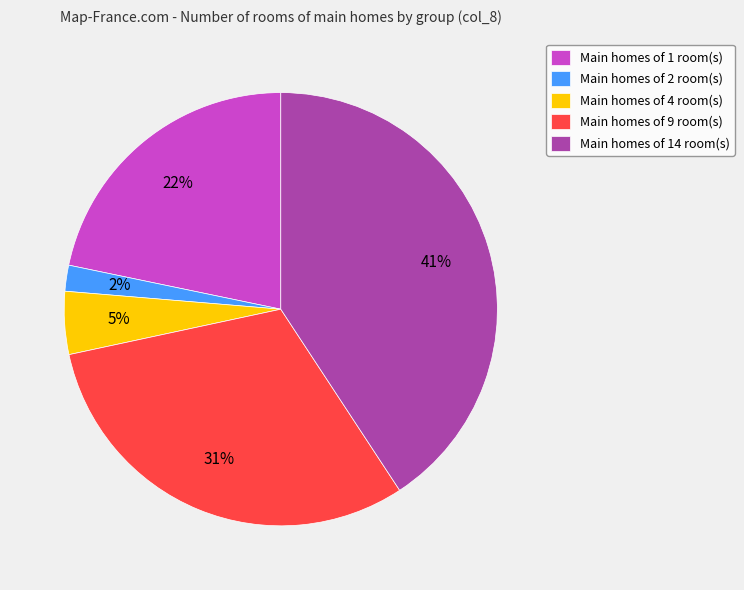

The Main homes of 1 room(s) slice represents 30% of the pie. True or false?

False